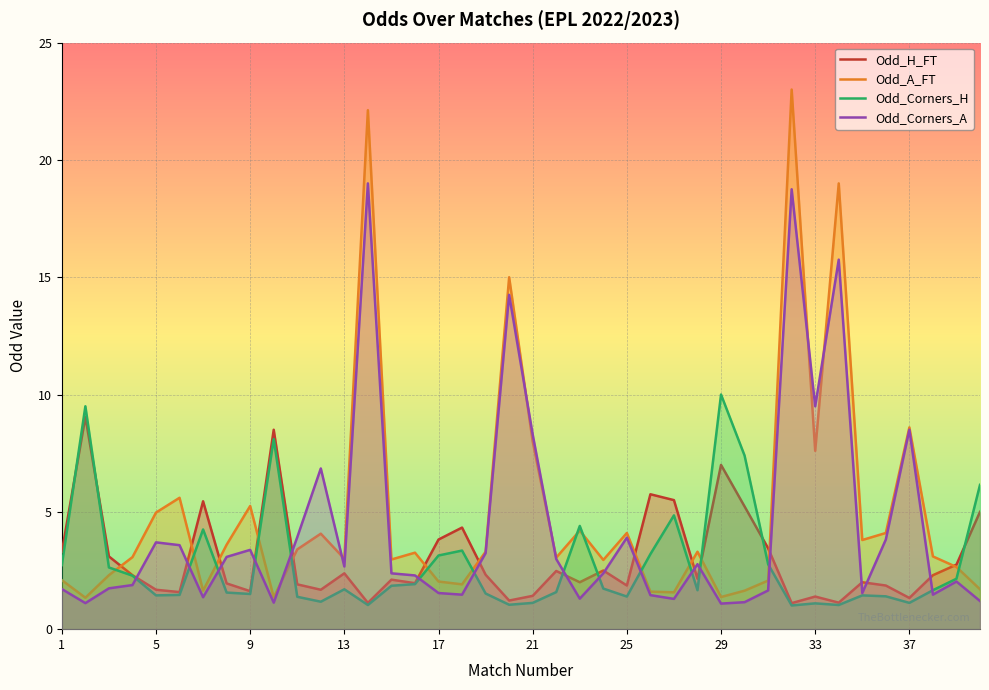

After their last crossing, which series has the higher values: Odd_Corners_A or Odd_A_FT?

Odd_A_FT